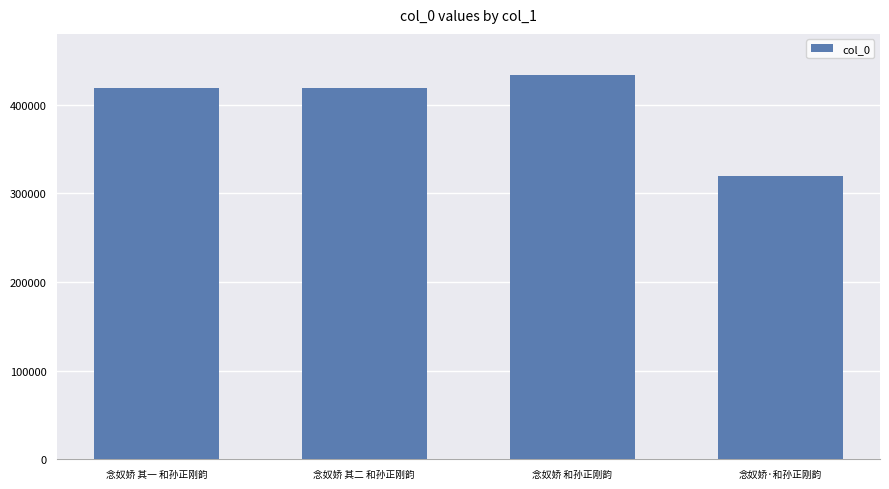

What is the maximum value shown in the chart?

433232